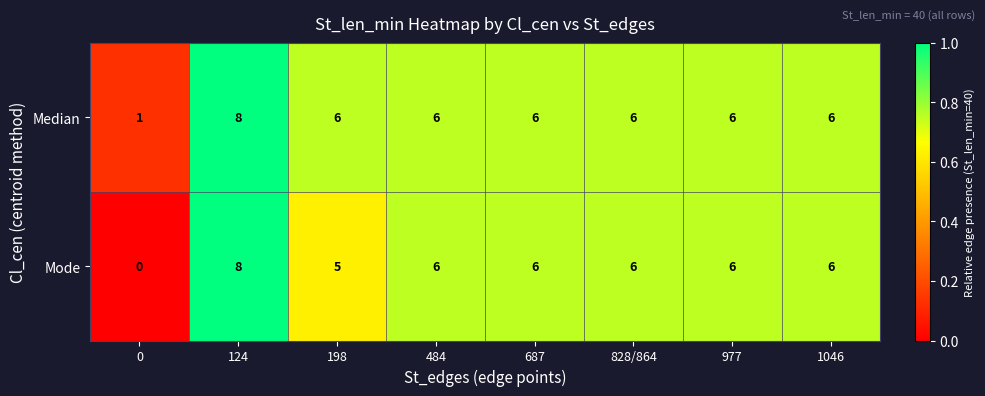

The Mode series shows 6 at 977. True or false?

True